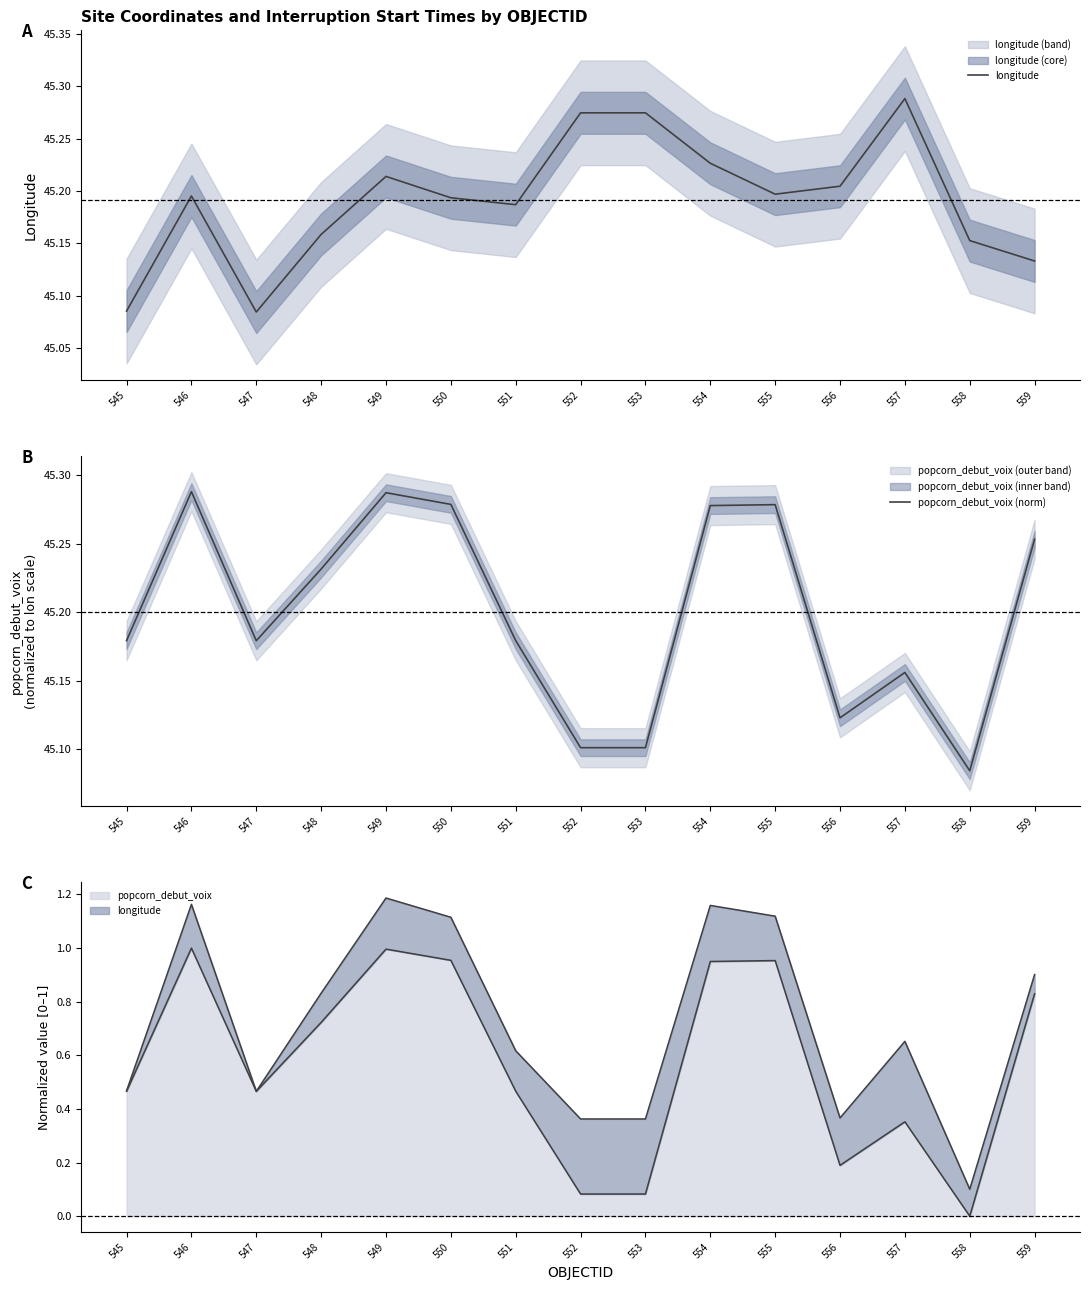

At 548, list the series in order from smallest to largest.

longitude, popcorn_debut_voix (norm)